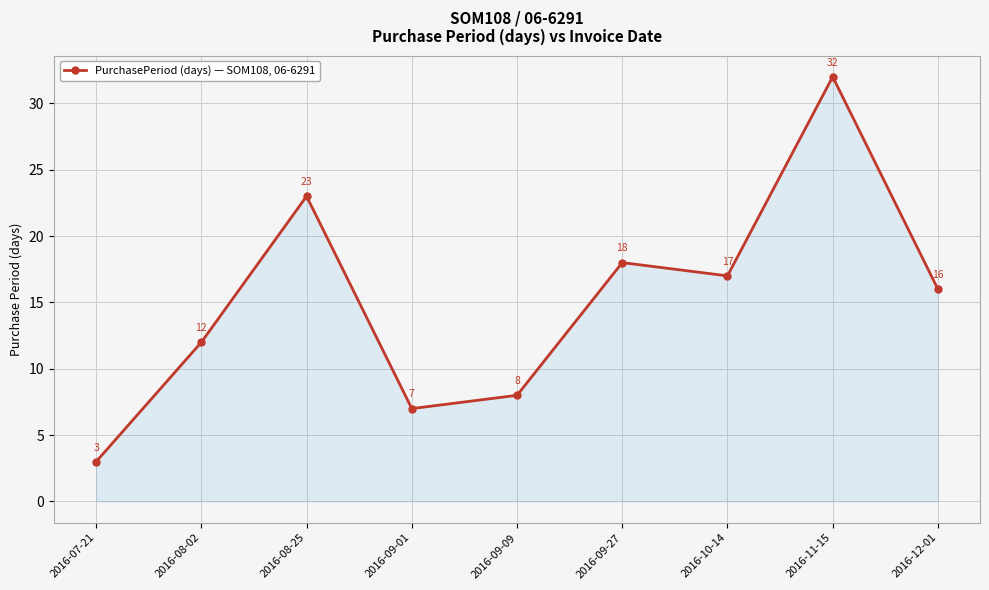

How many points are higher than both their immediate neighbors (excluding endpoints)?

3